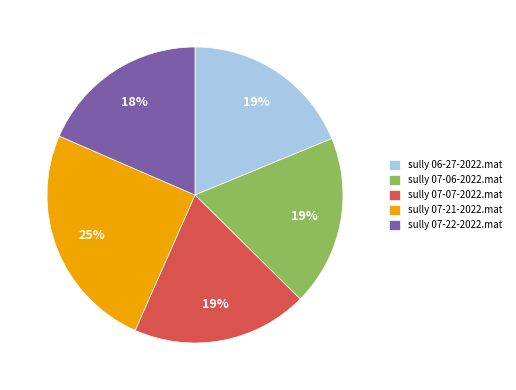

The sully 06-27-2022.mat slice represents 19% of the pie. True or false?

True